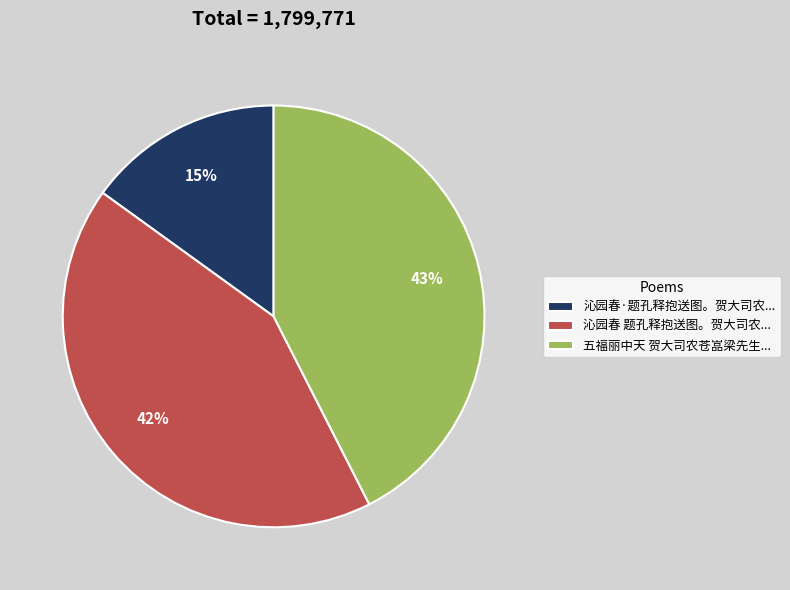

True or false: 五福丽中天 贺大司农苍嵓梁先生... accounts for 32% of the total.

False